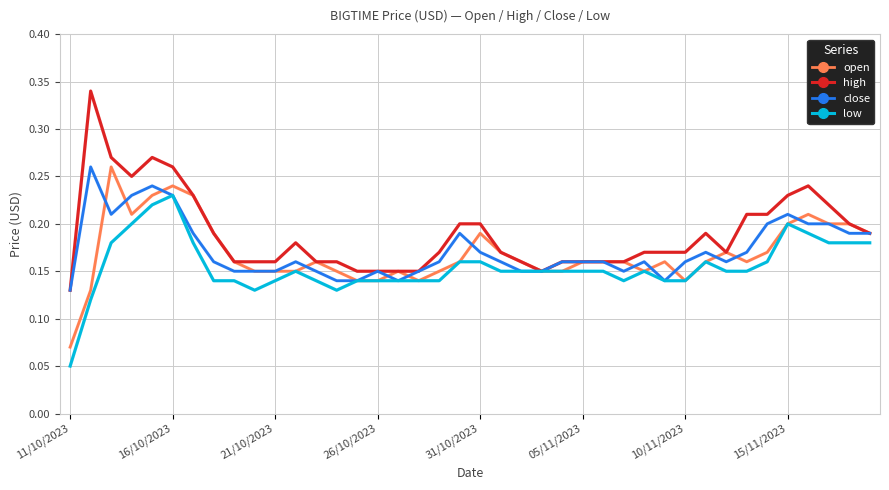

Which series has the widest spread of values?

high